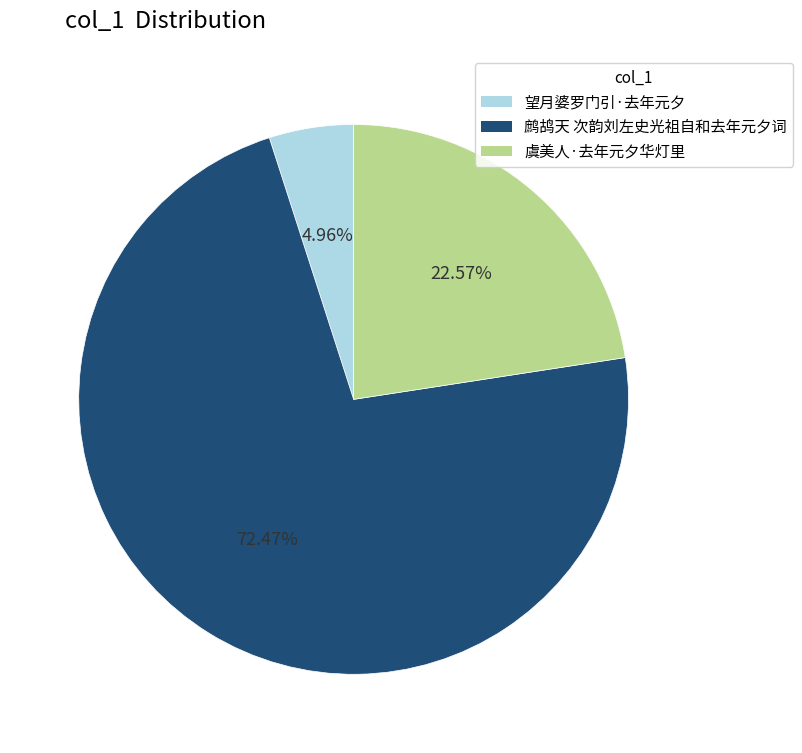

What is the largest slice in the pie chart?

鹧鸪天 次韵刘左史光祖自和去年元夕词